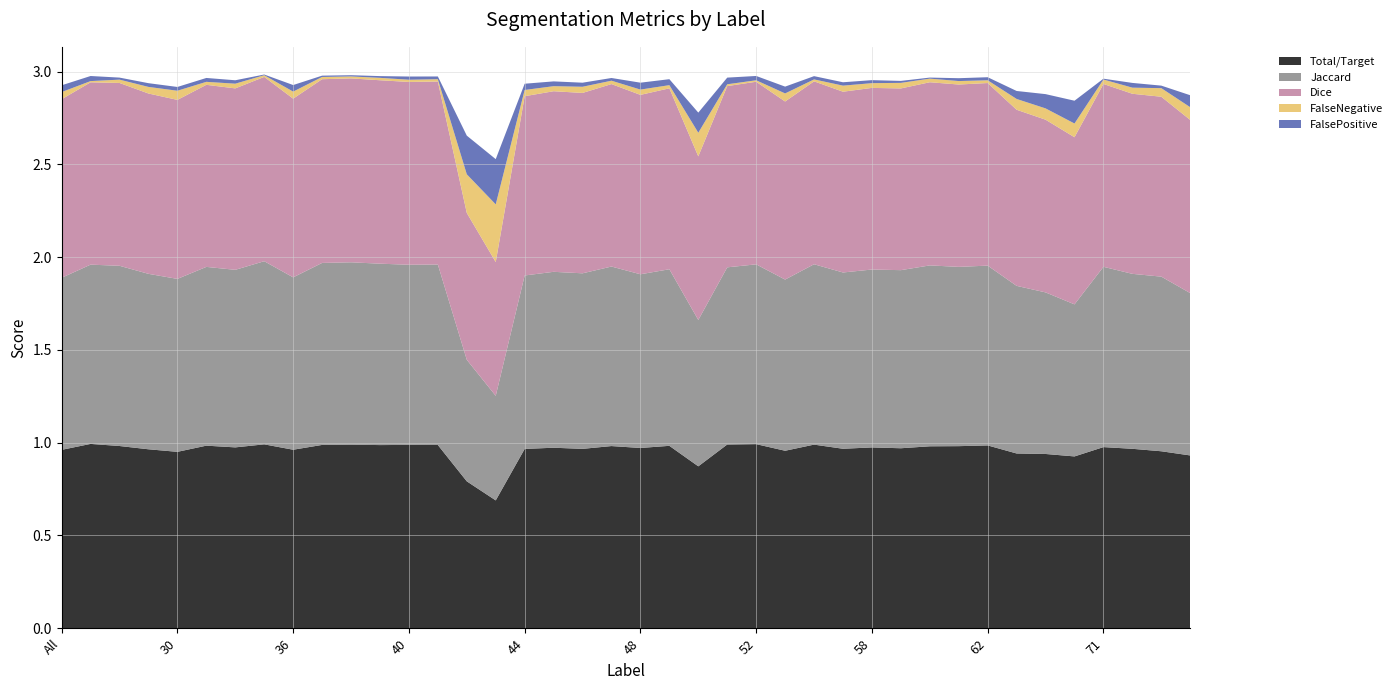

Reading right to left, what are all the values shown in this chart?

Total/Target: 75=0.9	73=1.0	72=1.0	71=1.0	69=0.9	64=0.9	63=0.9	62=1.0	61=1.0	60=1.0	59=1.0	58=1.0	57=1.0	56=1.0	55=1.0	52=1.0	51=1.0	50=0.9	49=1.0	48=1.0	47=1.0	46=1.0	45=1.0	44=1.0	43=0.7	42=0.8	41=1.0	40=1.0	39=1.0	38=1.0	37=1.0	36=1.0	35=1.0	32=1.0	31=1.0	30=1.0	23=1.0	11=1.0	4=1.0	All=1.0
Jaccard: 75=0.9	73=0.9	72=0.9	71=1.0	69=0.8	64=0.9	63=0.9	62=1.0	61=1.0	60=1.0	59=1.0	58=1.0	57=1.0	56=1.0	55=0.9	52=1.0	51=1.0	50=0.8	49=1.0	48=0.9	47=1.0	46=0.9	45=0.9	44=0.9	43=0.6	42=0.7	41=1.0	40=1.0	39=1.0	38=1.0	37=1.0	36=0.9	35=1.0	32=1.0	31=1.0	30=0.9	23=0.9	11=1.0	4=1.0	All=0.9
Dice: 75=0.9	73=1.0	72=1.0	71=1.0	69=0.9	64=0.9	63=0.9	62=1.0	61=1.0	60=1.0	59=1.0	58=1.0	57=1.0	56=1.0	55=1.0	52=1.0	51=1.0	50=0.9	49=1.0	48=1.0	47=1.0	46=1.0	45=1.0	44=1.0	43=0.7	42=0.8	41=1.0	40=1.0	39=1.0	38=1.0	37=1.0	36=1.0	35=1.0	32=1.0	31=1.0	30=1.0	23=1.0	11=1.0	4=1.0	All=1.0
FalseNegative: 75=0.1	73=0.0	72=0.0	71=0.0	69=0.1	64=0.1	63=0.1	62=0.0	61=0.0	60=0.0	59=0.0	58=0.0	57=0.0	56=0.0	55=0.0	52=0.0	51=0.0	50=0.1	49=0.0	48=0.0	47=0.0	46=0.0	45=0.0	44=0.0	43=0.3	42=0.2	41=0.0	40=0.0	39=0.0	38=0.0	37=0.0	36=0.0	35=0.0	32=0.0	31=0.0	30=0.0	23=0.0	11=0.0	4=0.0	All=0.0
FalsePositive: 75=0.1	73=0.0	72=0.0	71=0.0	69=0.1	64=0.1	63=0.0	62=0.0	61=0.0	60=0.0	59=0.0	58=0.0	57=0.0	56=0.0	55=0.0	52=0.0	51=0.0	50=0.1	49=0.0	48=0.0	47=0.0	46=0.0	45=0.0	44=0.0	43=0.2	42=0.2	41=0.0	40=0.0	39=0.0	38=0.0	37=0.0	36=0.0	35=0.0	32=0.0	31=0.0	30=0.0	23=0.0	11=0.0	4=0.0	All=0.0